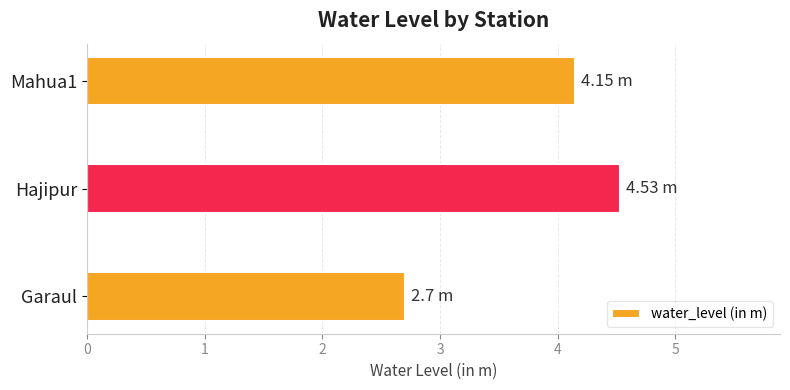

At which category does the chart reach its peak across all series?

Hajipur